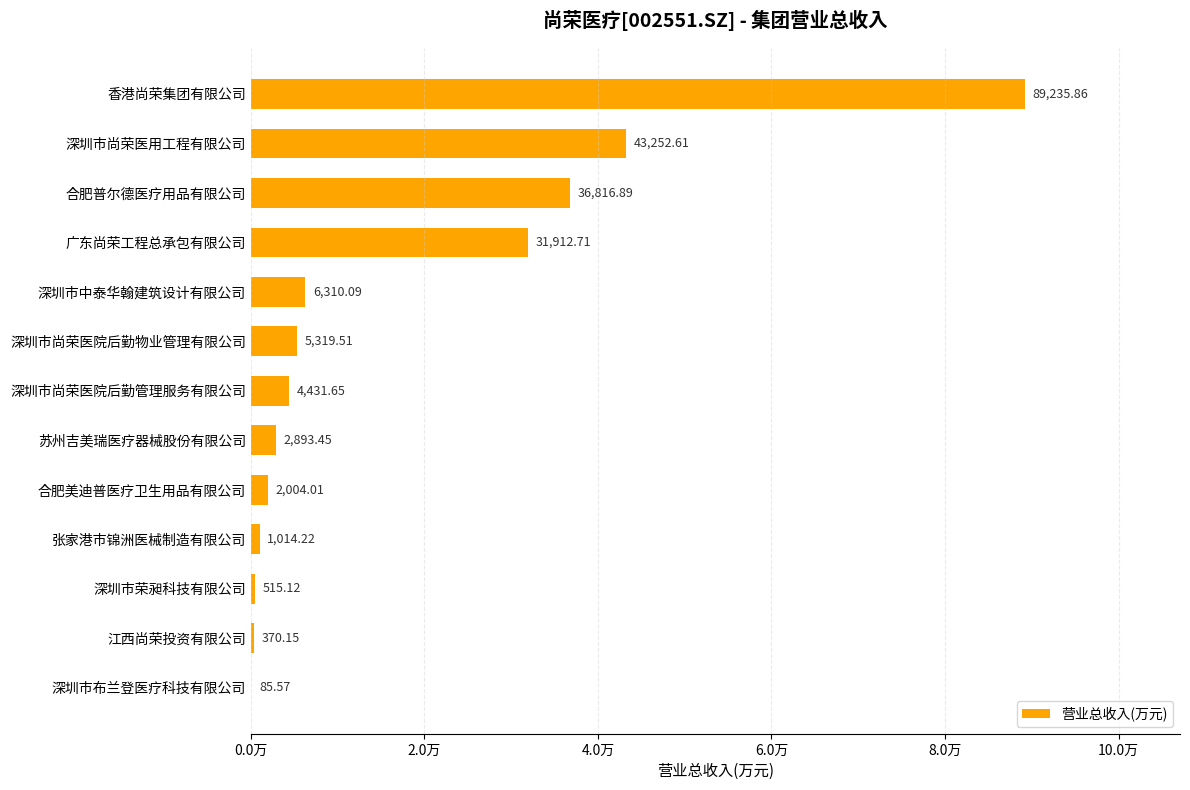

What is the sum of all values?

224161.8